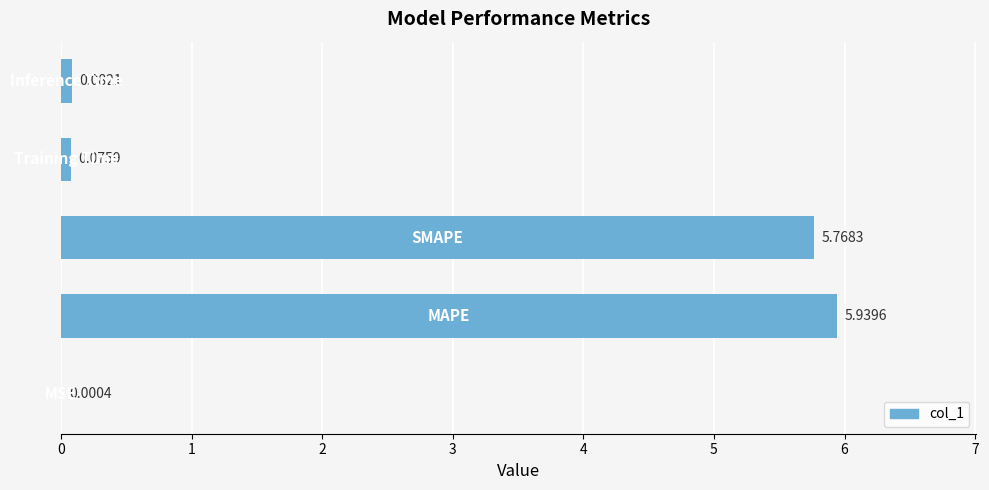

What is the sum of all values?

11.9